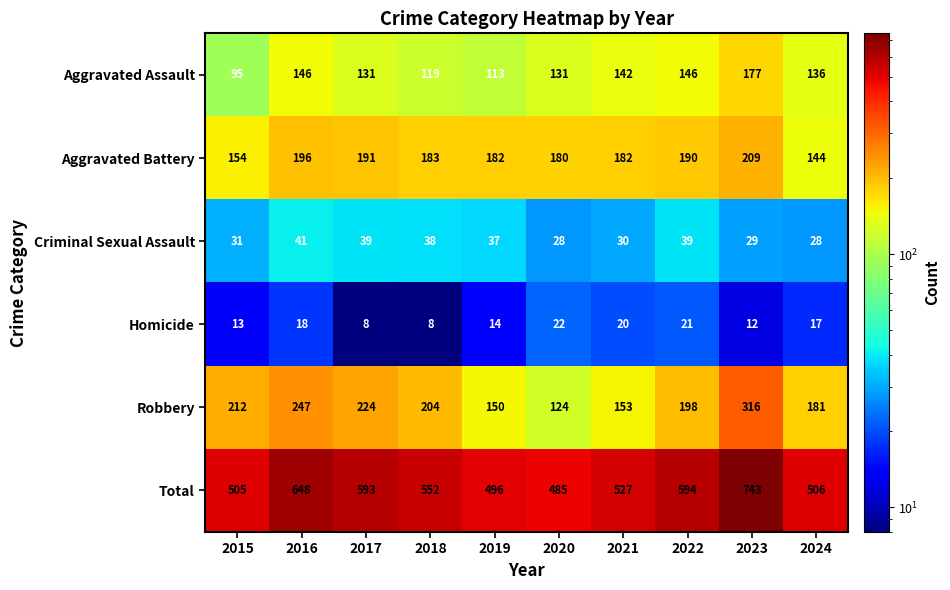

What is the smallest value displayed?

8